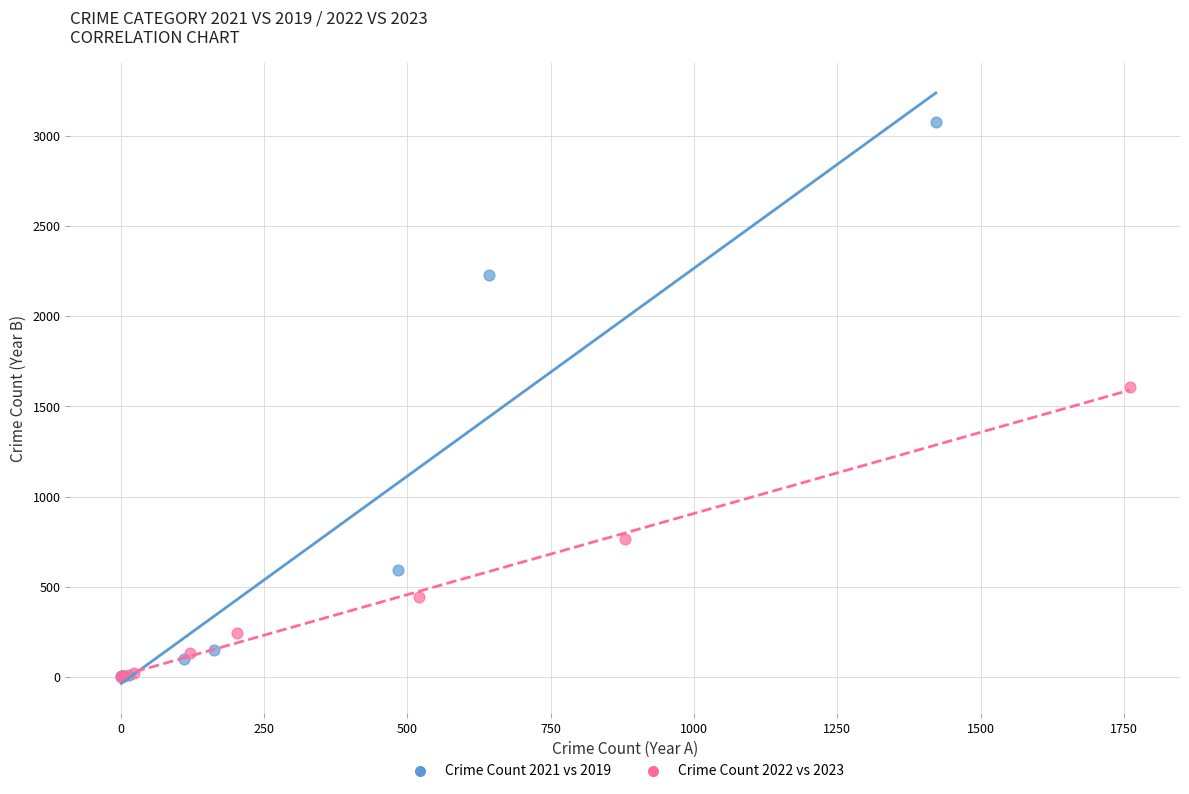

Which series contains the highest Y value?

Crime Count 2021 vs 2019